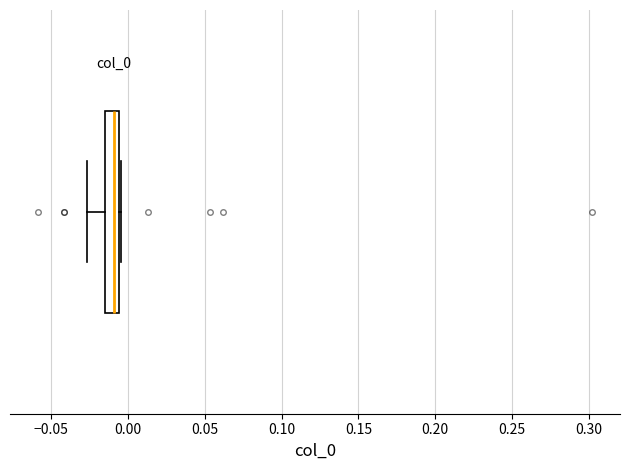

Read this box plot against the x-axis: the position of the median line, the range covered by the box, and the ends of both whiskers. The values are not printed on the chart, so give them approximately, as read against the axis.

median -0.010, box -0.015 to -0.005, whiskers -0.025 to -0.005